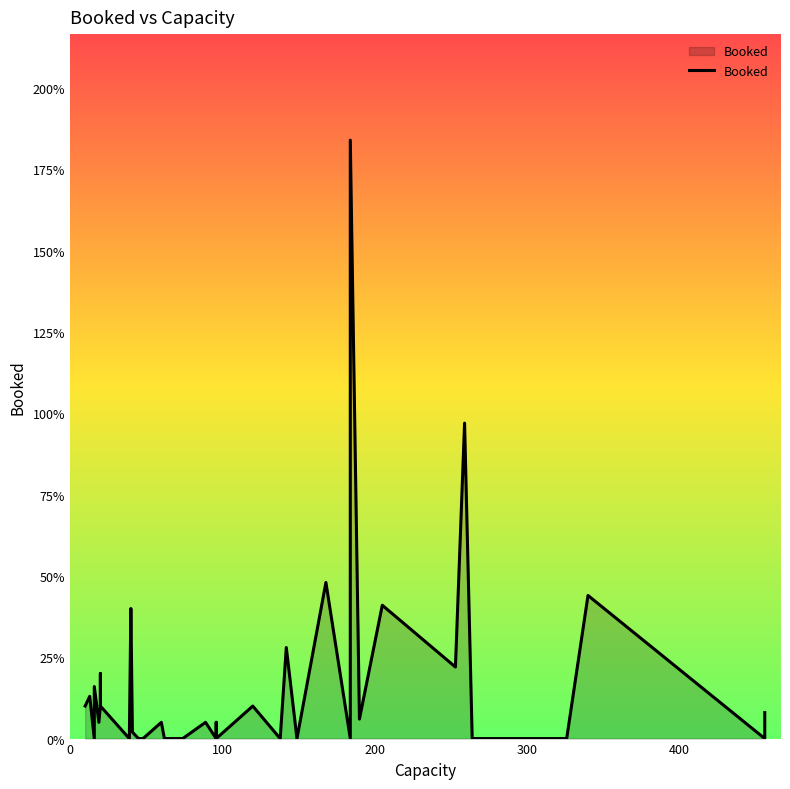

Does the chart display data point markers on the line(s)?

No